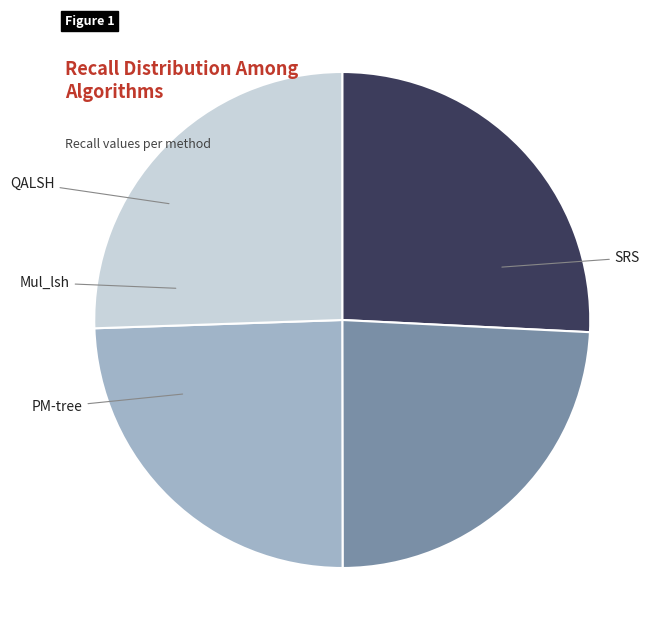

To the nearest percent, what is the combined percentage of PM-tree and Mul_lsh?

50%